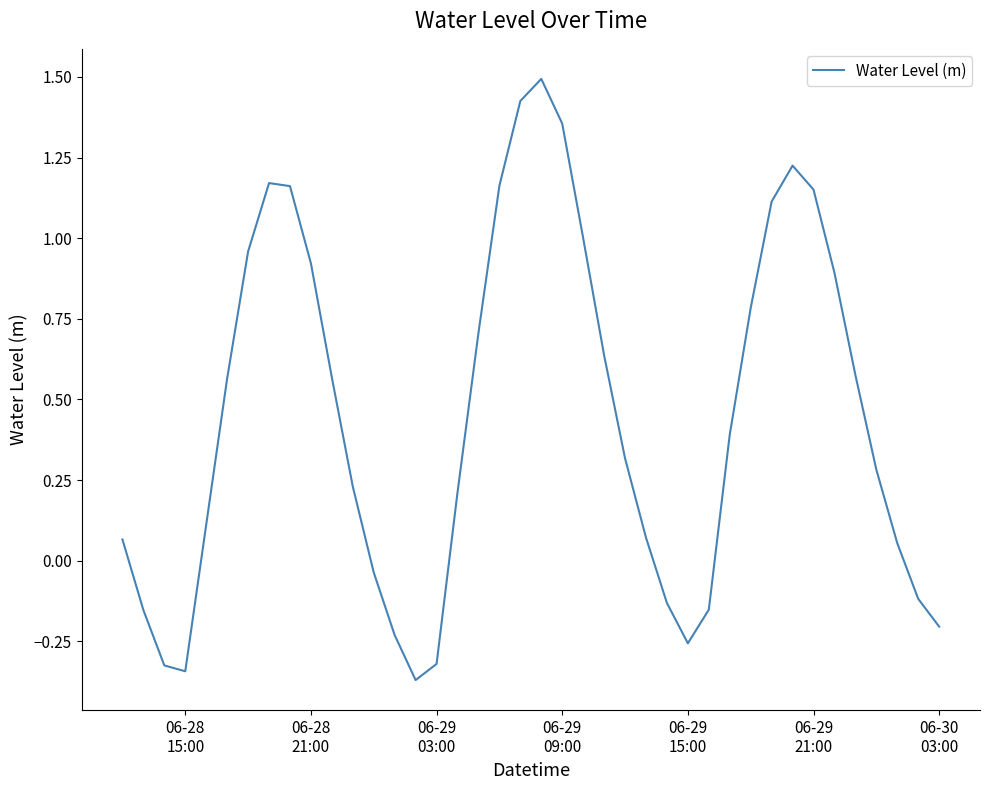

What is the greatest value displayed?

1.5